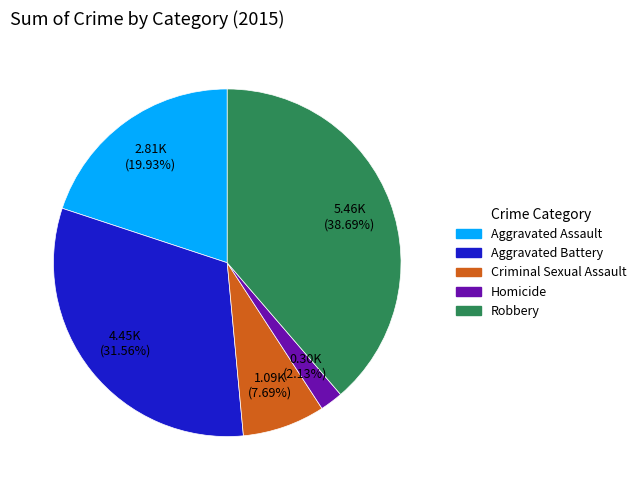

Does any single category account for the majority?

No